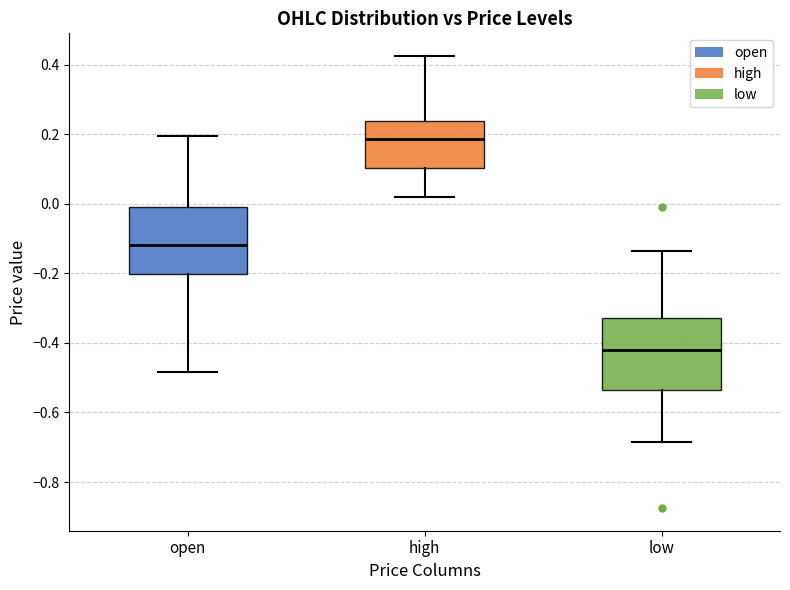

Where is the lower edge of the box for low on the y-axis? The values are not printed on the chart, so give them approximately, as read against the axis.

-0.54